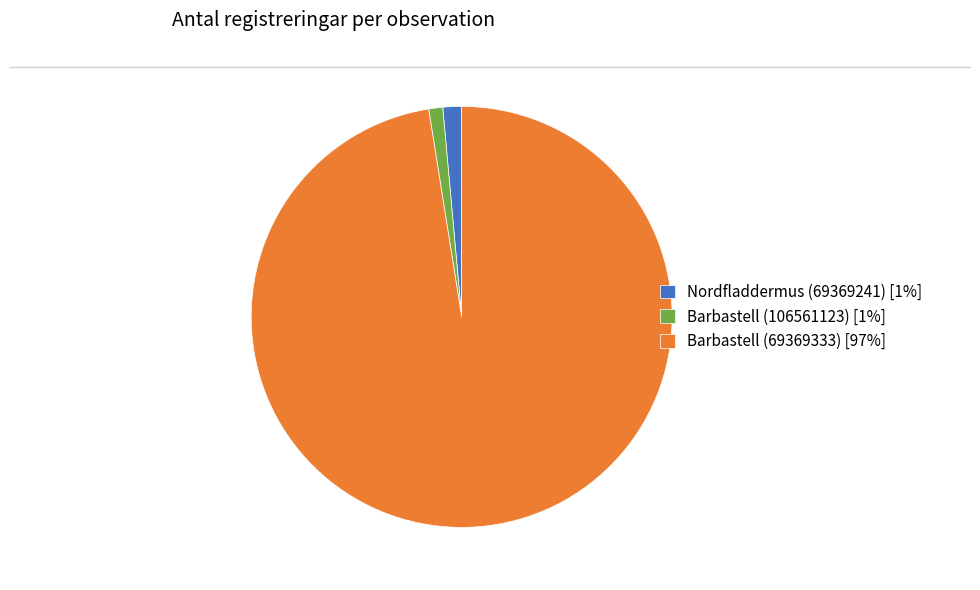

True or false: Nordfladdermus (69369241) accounts for 1% of the total.

True